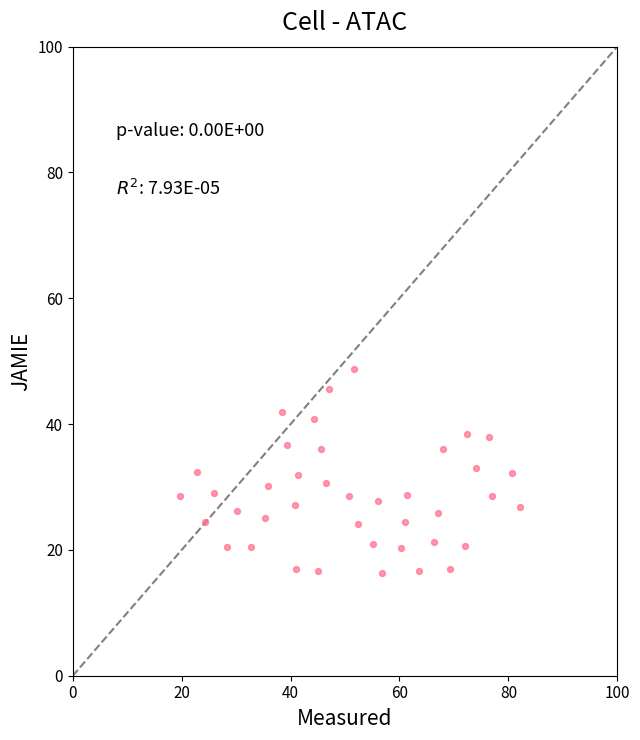

What is the range of X values (max minus min)?

62.3